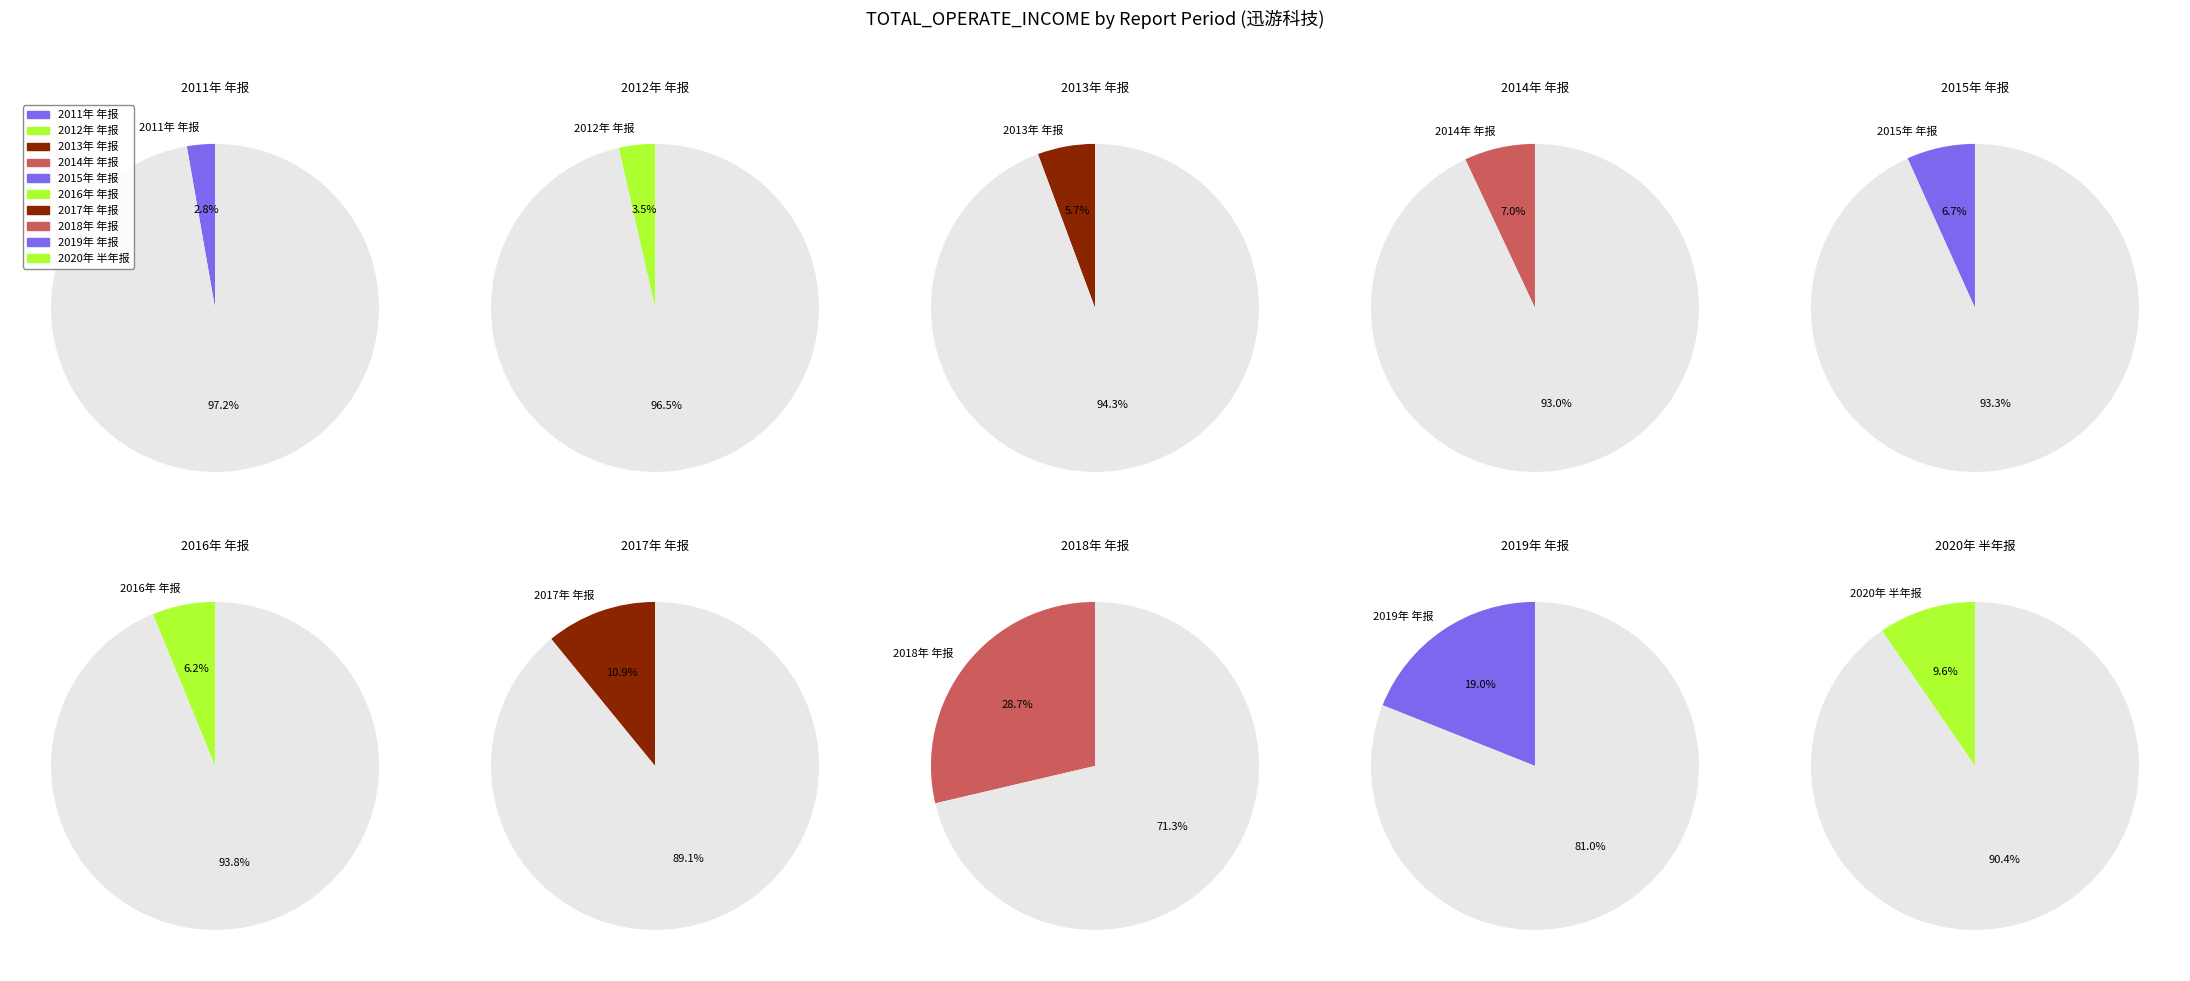

What is the largest slice in the pie chart?

2018年 年报